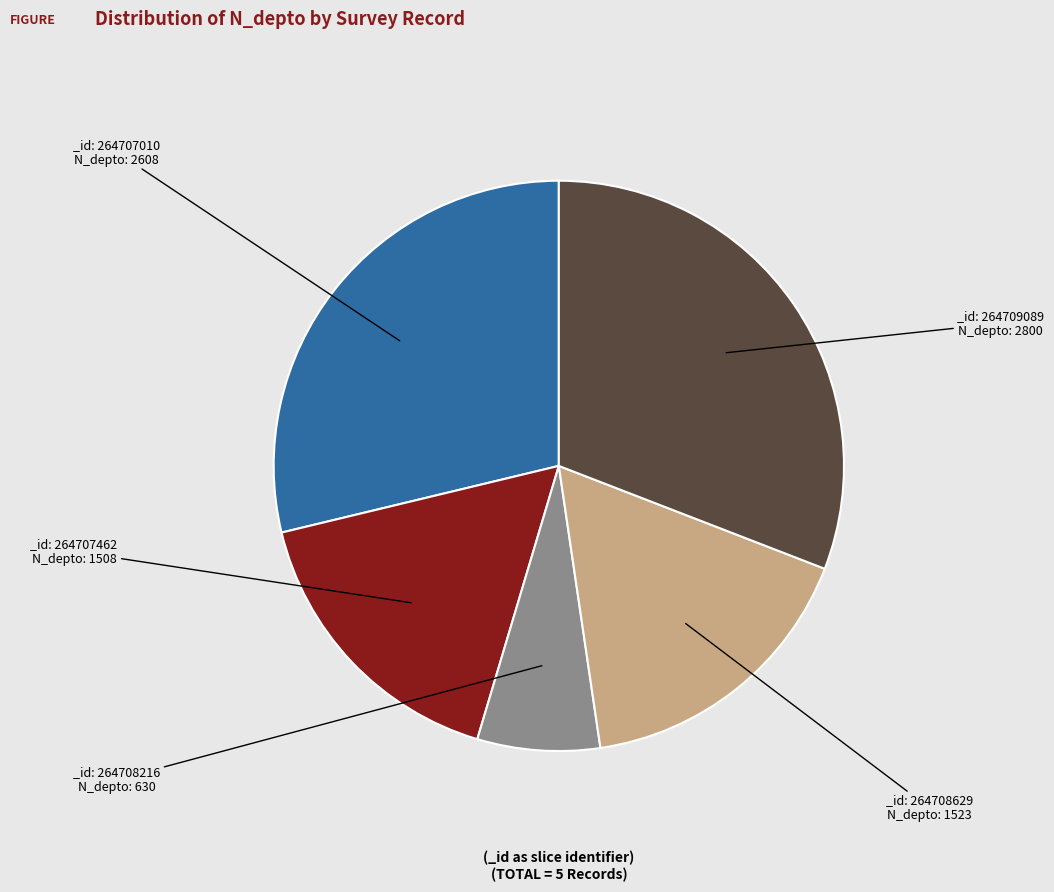

Does any single category account for the majority?

No